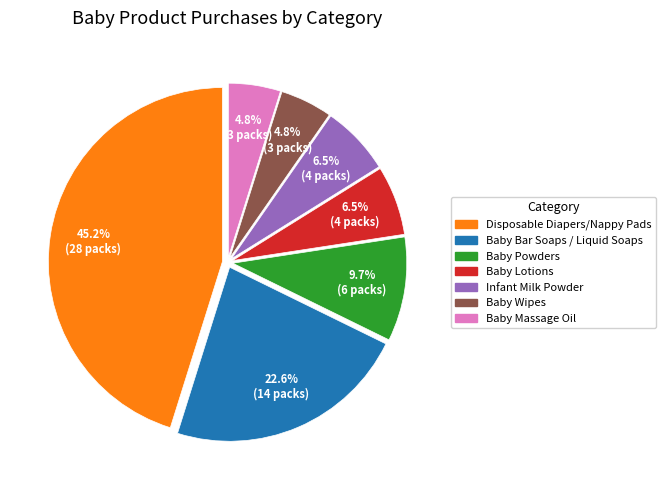

Is there any slice that represents more than half of the pie?

No